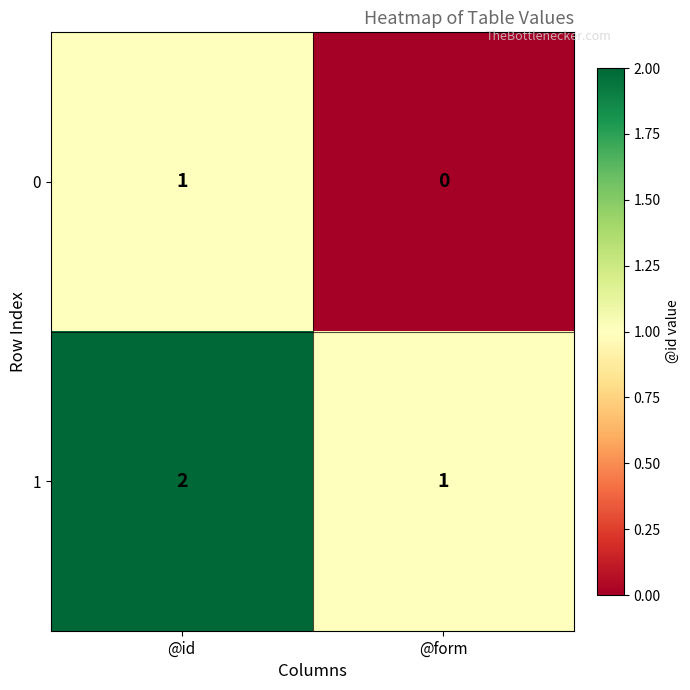

Is it true that 1 equals 1 at @id?

False